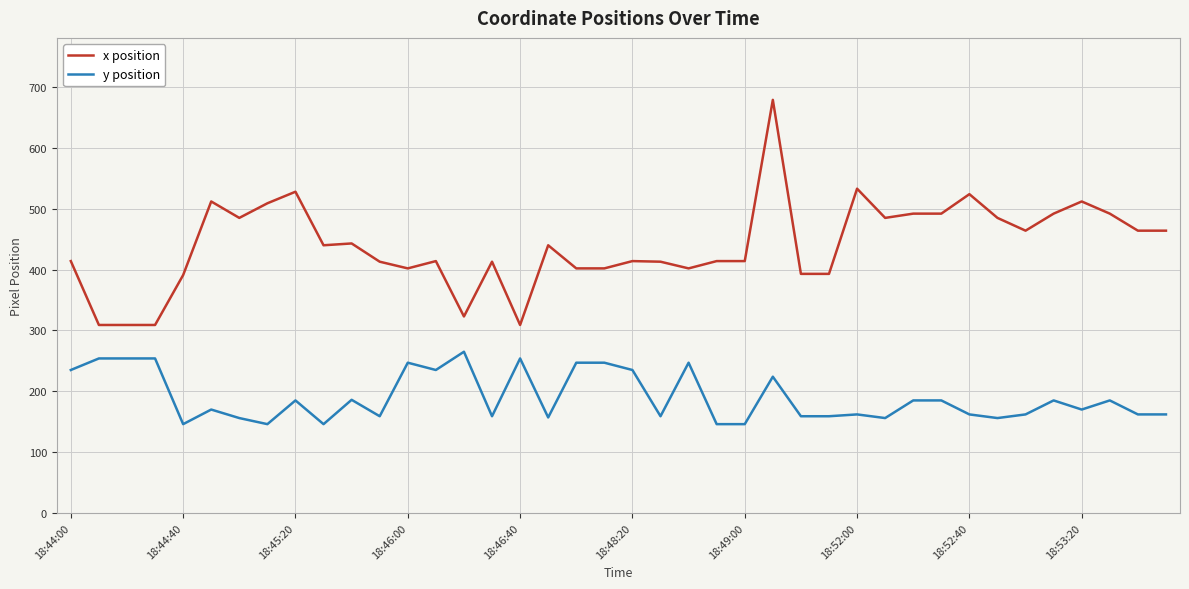

What is the smallest value displayed?

146